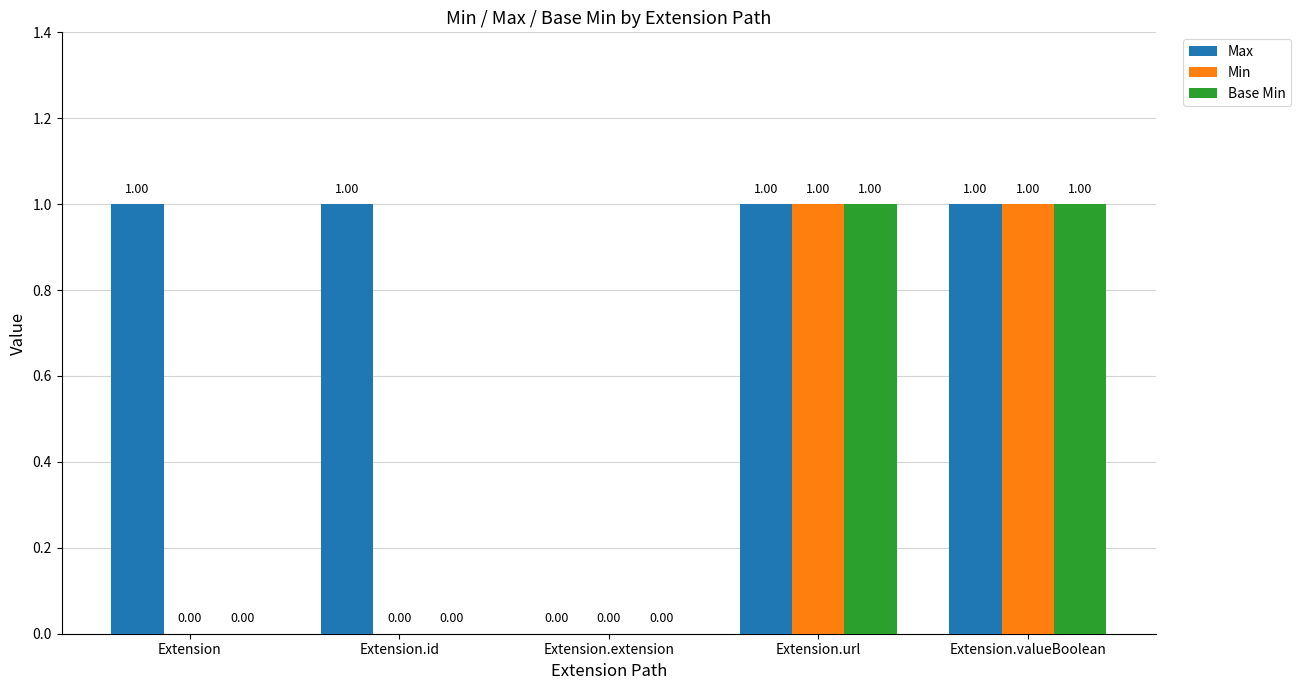

Where is Max nearest to the value 0?

Extension.extension